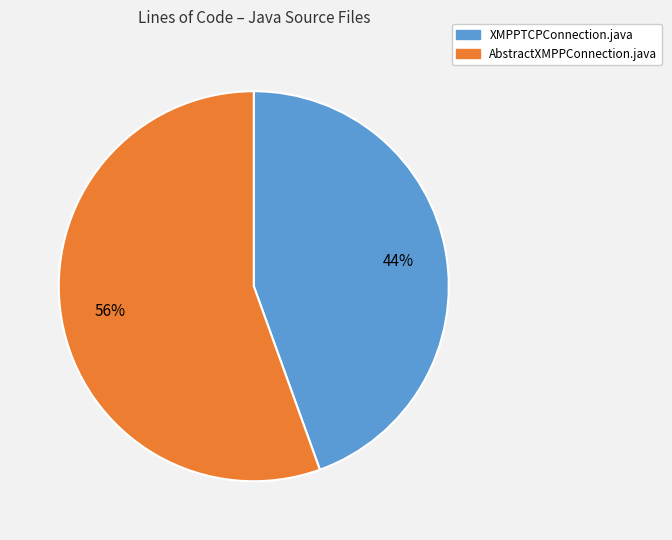

Between AbstractXMPPConnection.java and XMPPTCPConnection.java, which is larger?

AbstractXMPPConnection.java